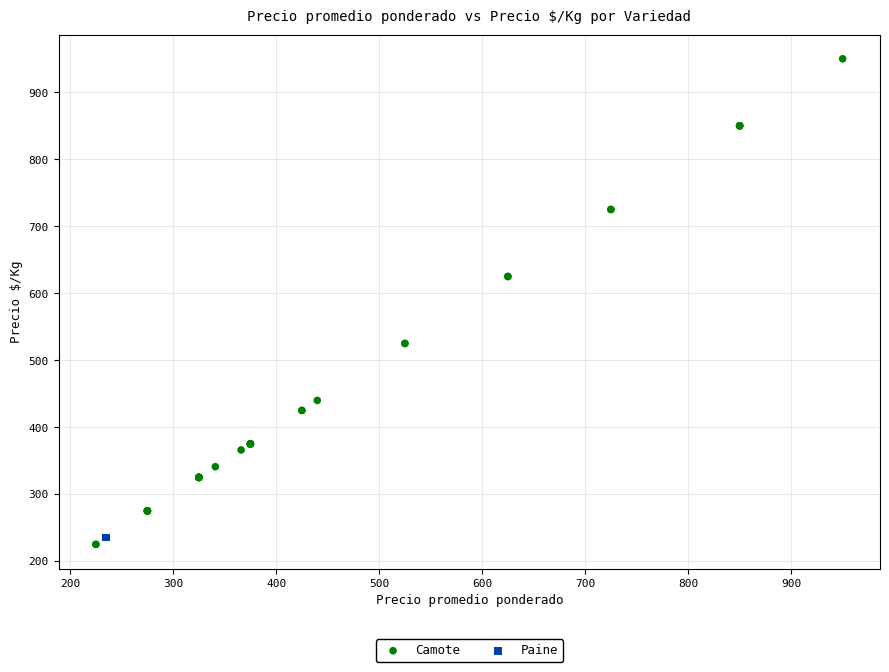

Which series contains the highest Y value?

Camote